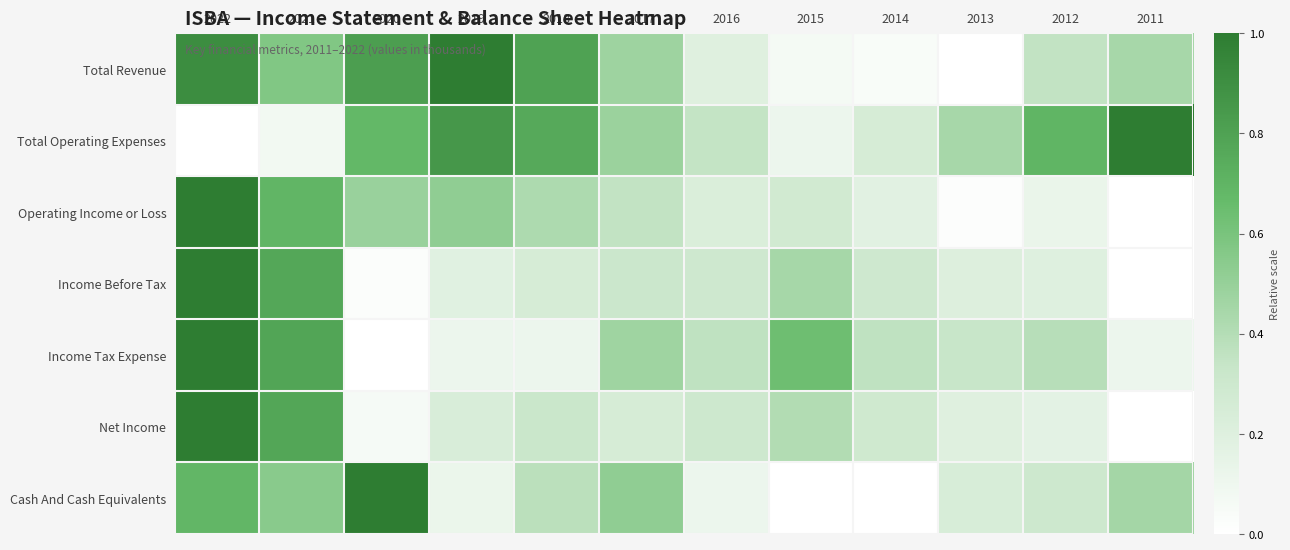

Which series has the largest range (max minus min)?

Operating Income or Loss